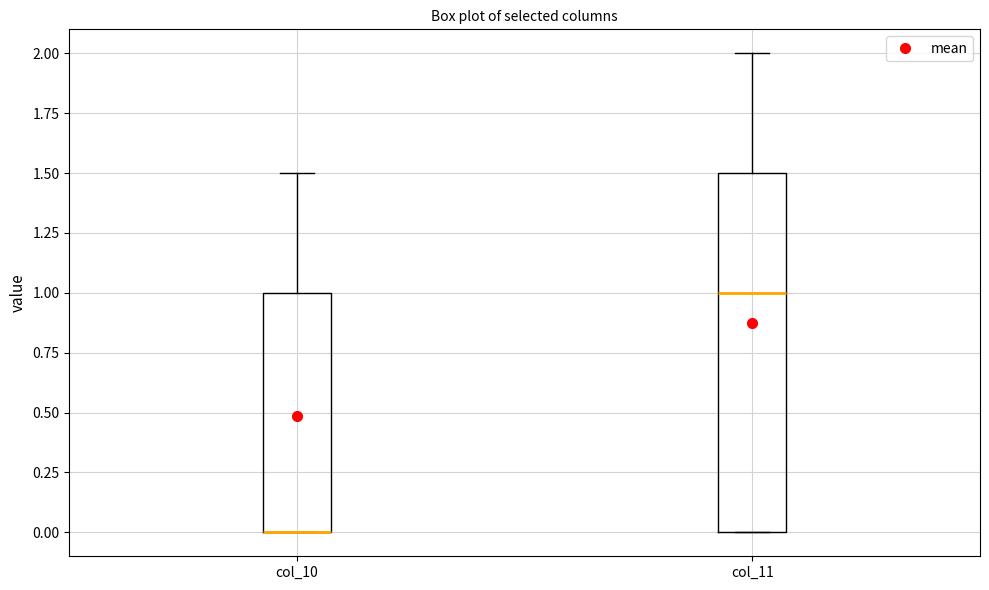

Reading left to right, transcribe this box plot: for each box, give where its median line is, the range the box spans, and where its two whiskers end, as read against the y-axis. The values are not printed on the chart, so give them approximately, as read against the axis.

col_10: median 0.0 (drawn on the box's lower edge), box 0.0 to 1.0, whiskers 0.0 to 1.5
col_11: median 1.0, box 0.0 to 1.5, whiskers 0.0 to 2.0